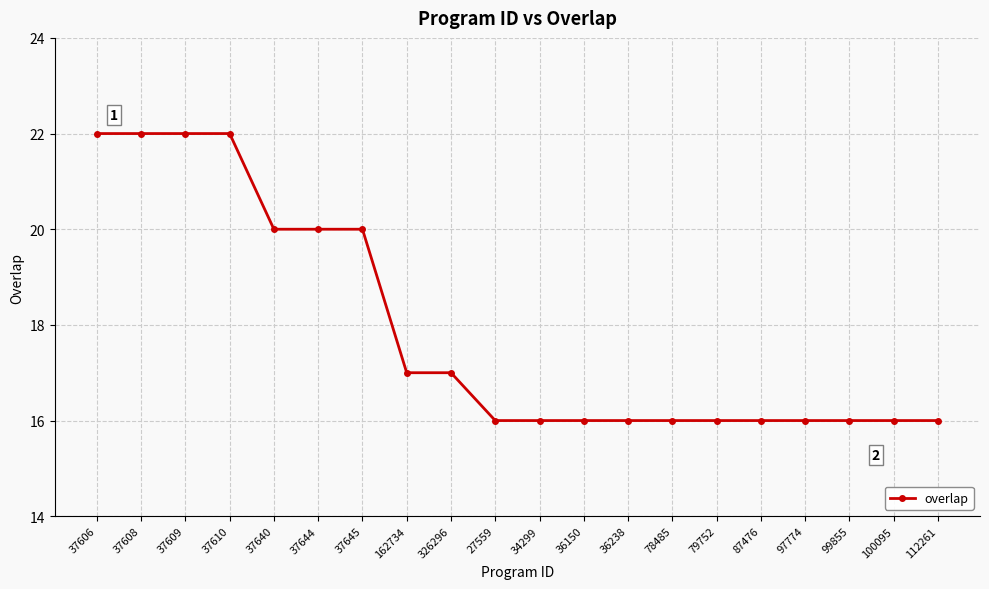

Which has a higher value, 326296 or 36238?

326296